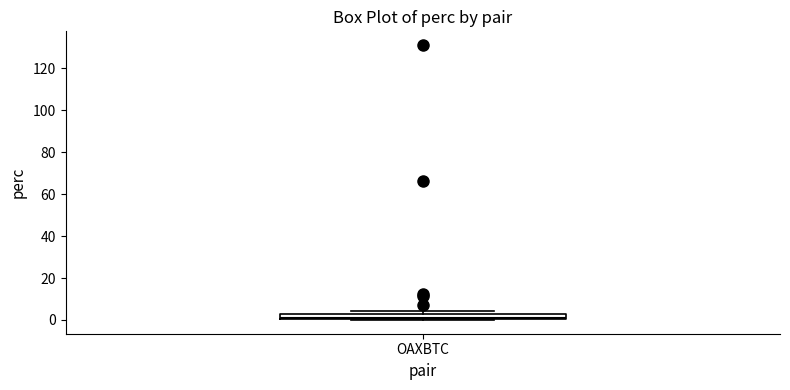

Where is the lower edge of the box for OAXBTC on the y-axis? The values are not printed on the chart, so give them approximately, as read against the axis.

0